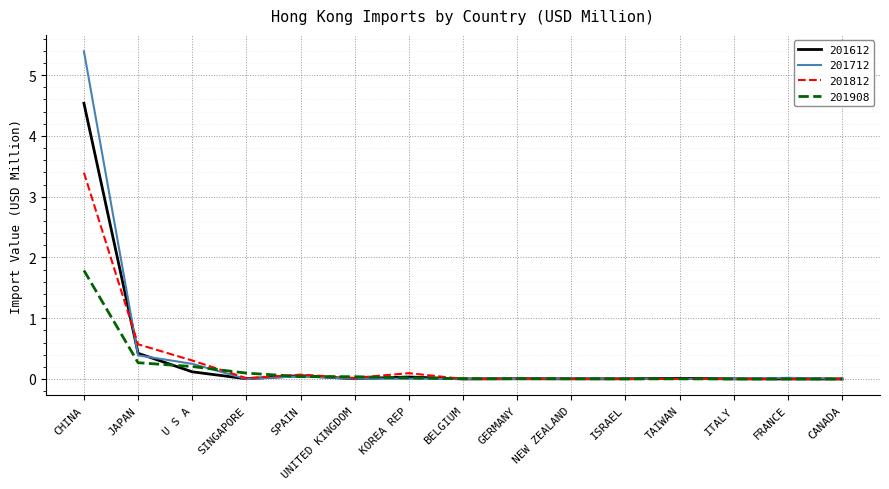

What is the difference between the second highest and second lowest values in the 201908 series?

0.3